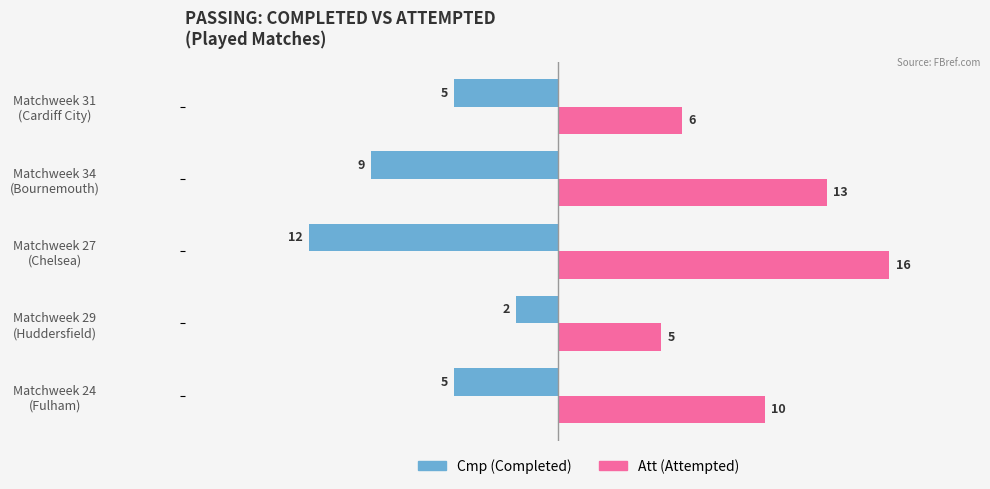

What is the greatest value displayed?

16